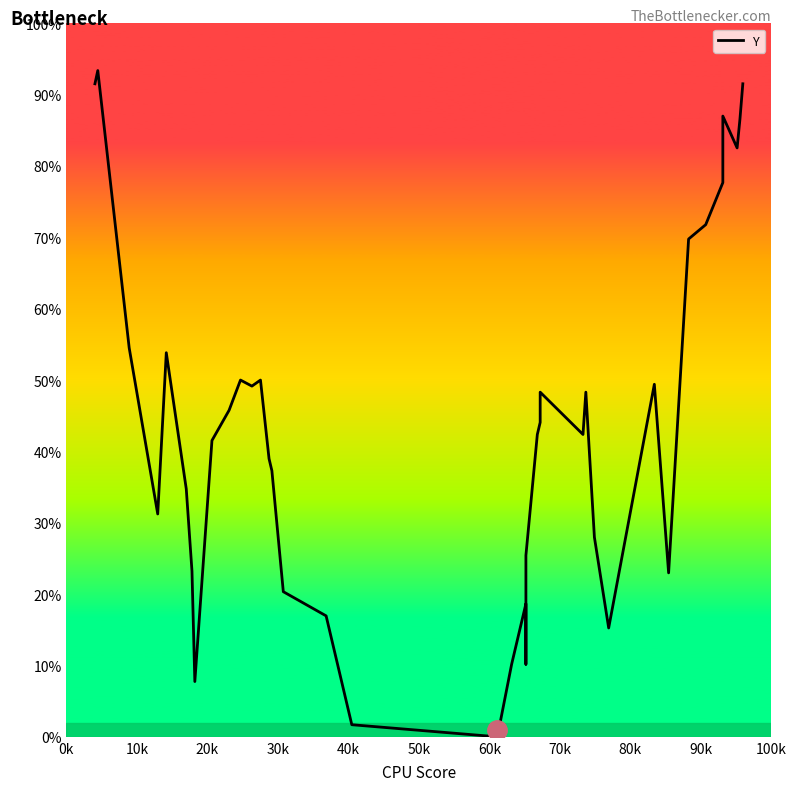

Count the number of categories in the chart.

40